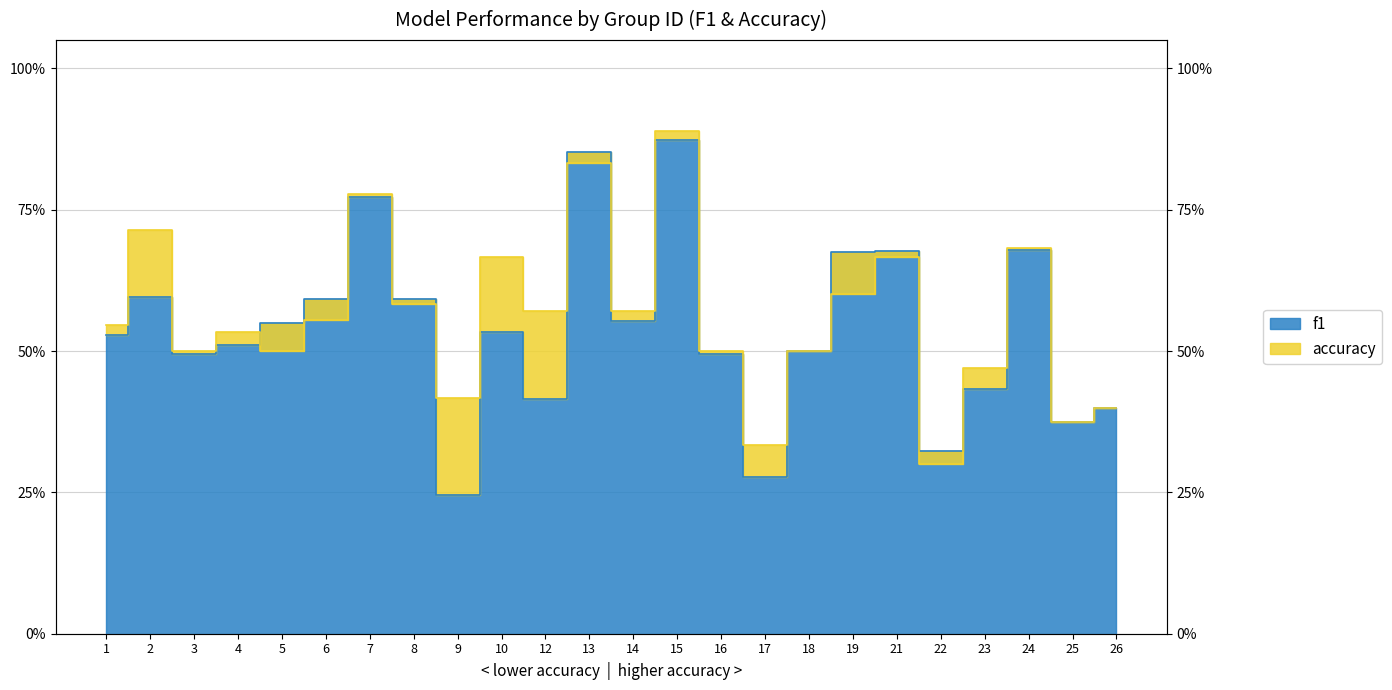

True or false: f1 and accuracy intersect in this chart.

True